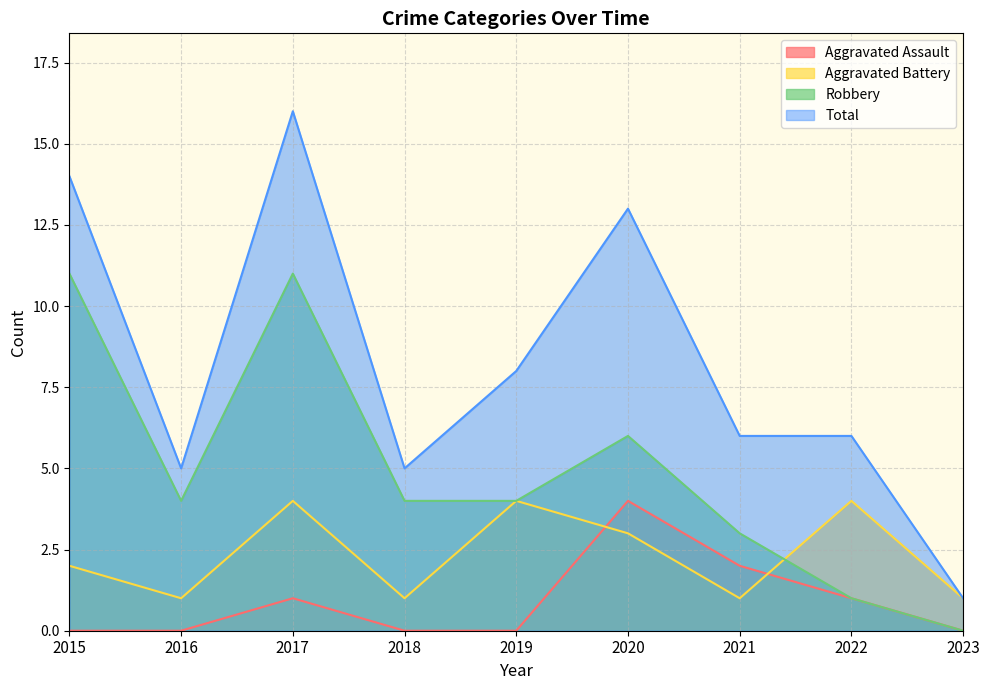

What is the total value across all series at 2016?

10